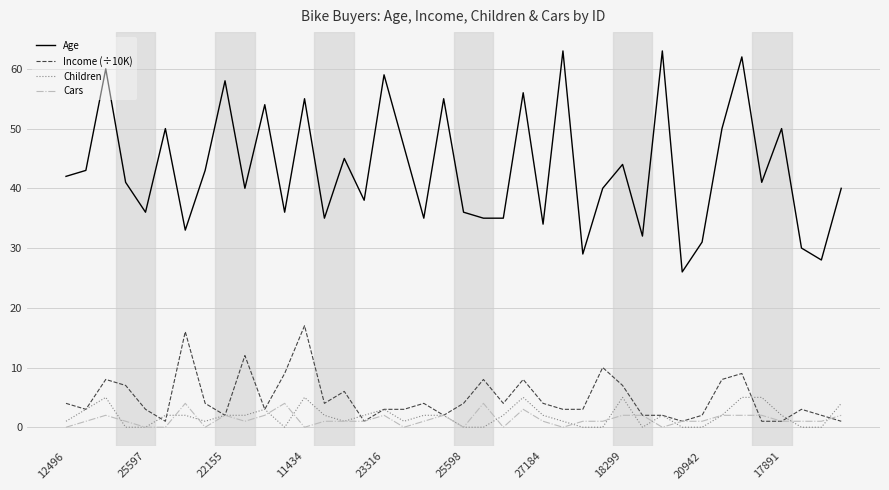

What is the maximum value shown in the chart?

63